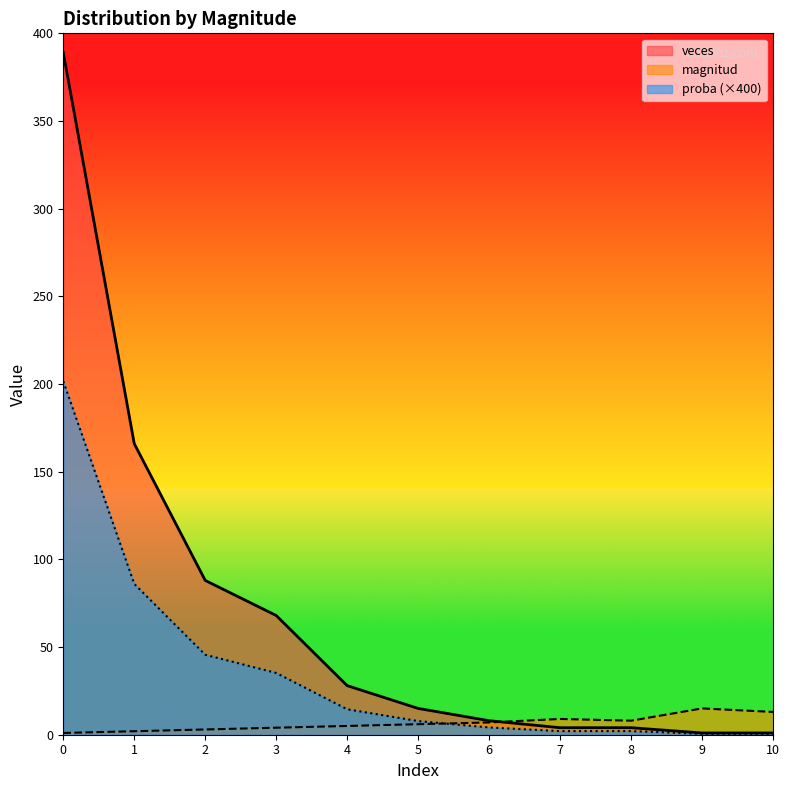

Reading left to right, list all the values displayed in this chart.

magnitud: 1.0	2.0	3.0	4.0	5.0	6.0	7.0	9.0	8.0	15.0	13.0
veces: 201.6	86.0	45.6	35.2	14.5	7.8	4.1	2.1	2.1	0.5	0.5
proba: 389.0	166.0	88.0	68.0	28.0	15.0	8.0	4.0	4.0	1.0	1.0